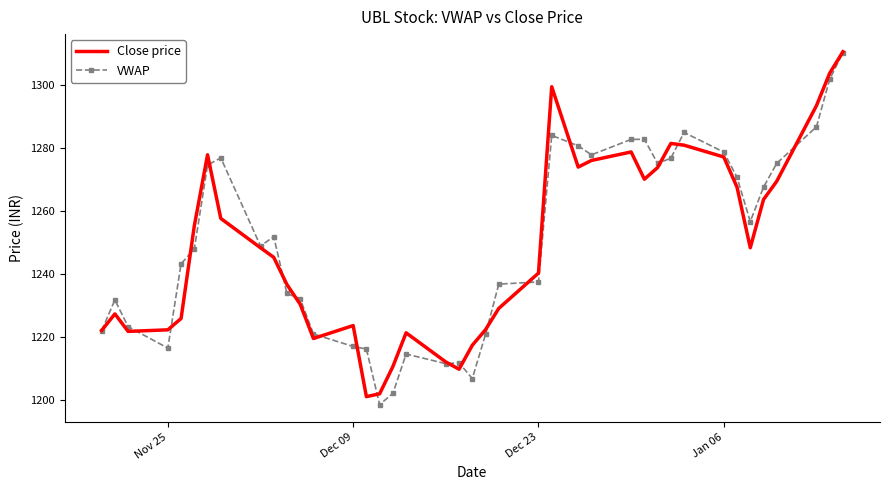

What is the maximum value shown in the chart?

1310.5